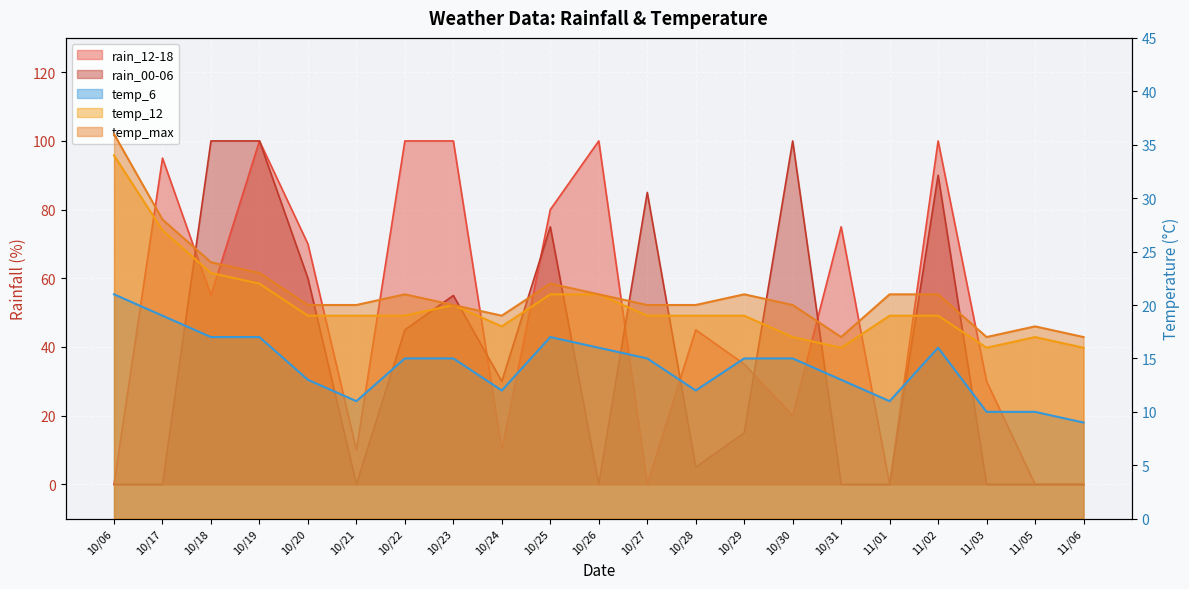

Reading right to left, list all the values displayed in this chart.

rain_12-18: 11/06=0	11/05=0	11/03=30	11/02=100	11/01=0	10/31=75	10/30=20	10/29=35	10/28=45	10/27=0	10/26=100	10/25=80	10/24=10	10/23=100	10/22=100	10/21=10	10/20=70	10/19=100	10/18=55	10/17=95	10/06=0
rain_00-06: 11/06=0	11/05=0	11/03=0	11/02=90	11/01=0	10/31=0	10/30=100	10/29=15	10/28=5	10/27=85	10/26=0	10/25=75	10/24=30	10/23=55	10/22=45	10/21=0	10/20=60	10/19=100	10/18=100	10/17=0	10/06=0
temp_6: 11/06=9	11/05=10	11/03=10	11/02=16	11/01=11	10/31=13	10/30=15	10/29=15	10/28=12	10/27=15	10/26=16	10/25=17	10/24=12	10/23=15	10/22=15	10/21=11	10/20=13	10/19=17	10/18=17	10/17=19	10/06=21
temp_12: 11/06=16	11/05=17	11/03=16	11/02=19	11/01=19	10/31=16	10/30=17	10/29=19	10/28=19	10/27=19	10/26=21	10/25=21	10/24=18	10/23=20	10/22=19	10/21=19	10/20=19	10/19=22	10/18=23	10/17=27	10/06=34
temp_max: 11/06=17	11/05=18	11/03=17	11/02=21	11/01=21	10/31=17	10/30=20	10/29=21	10/28=20	10/27=20	10/26=21	10/25=22	10/24=19	10/23=20	10/22=21	10/21=20	10/20=20	10/19=23	10/18=24	10/17=28	10/06=36